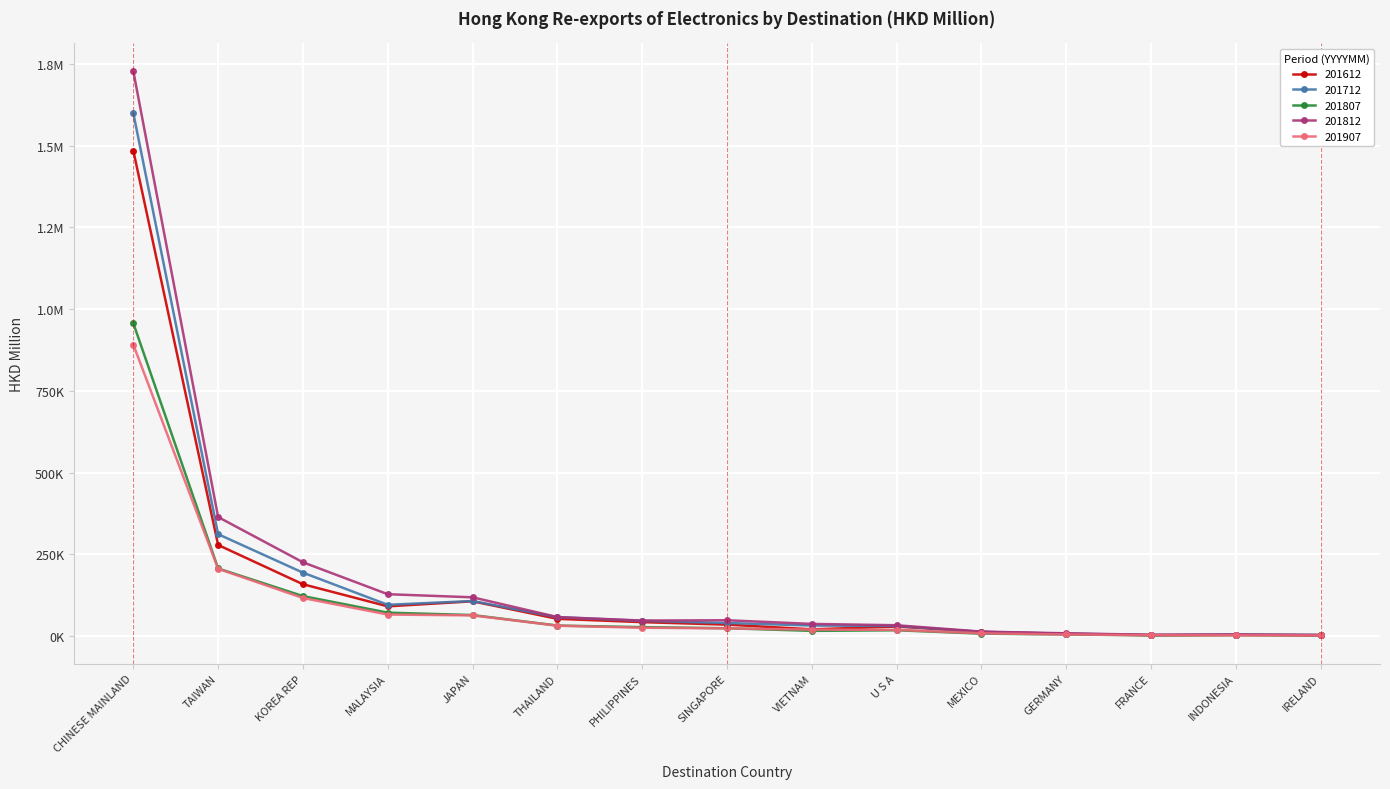

What are all the series names shown in the legend?

201612, 201712, 201807, 201812, 201907